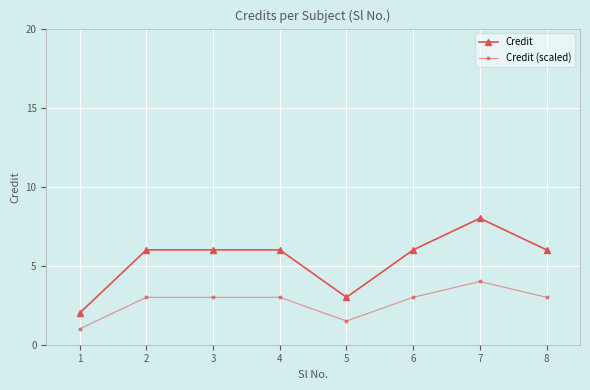

At 6, list the series in order from largest to smallest.

Credit, Credit (scaled)